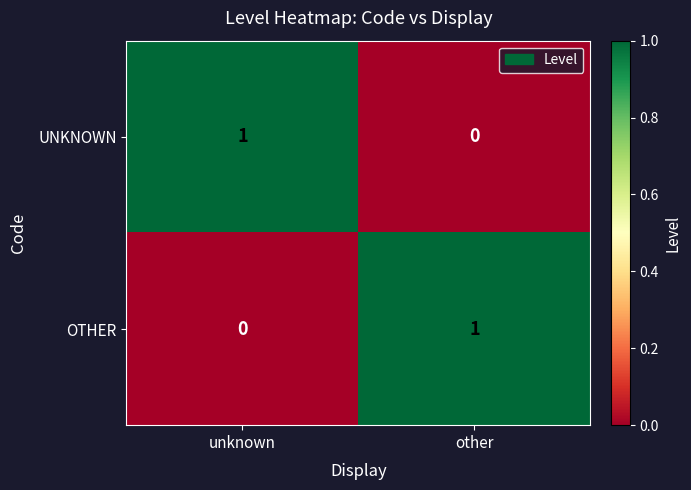

Which category has the lowest value in the UNKNOWN series?

other